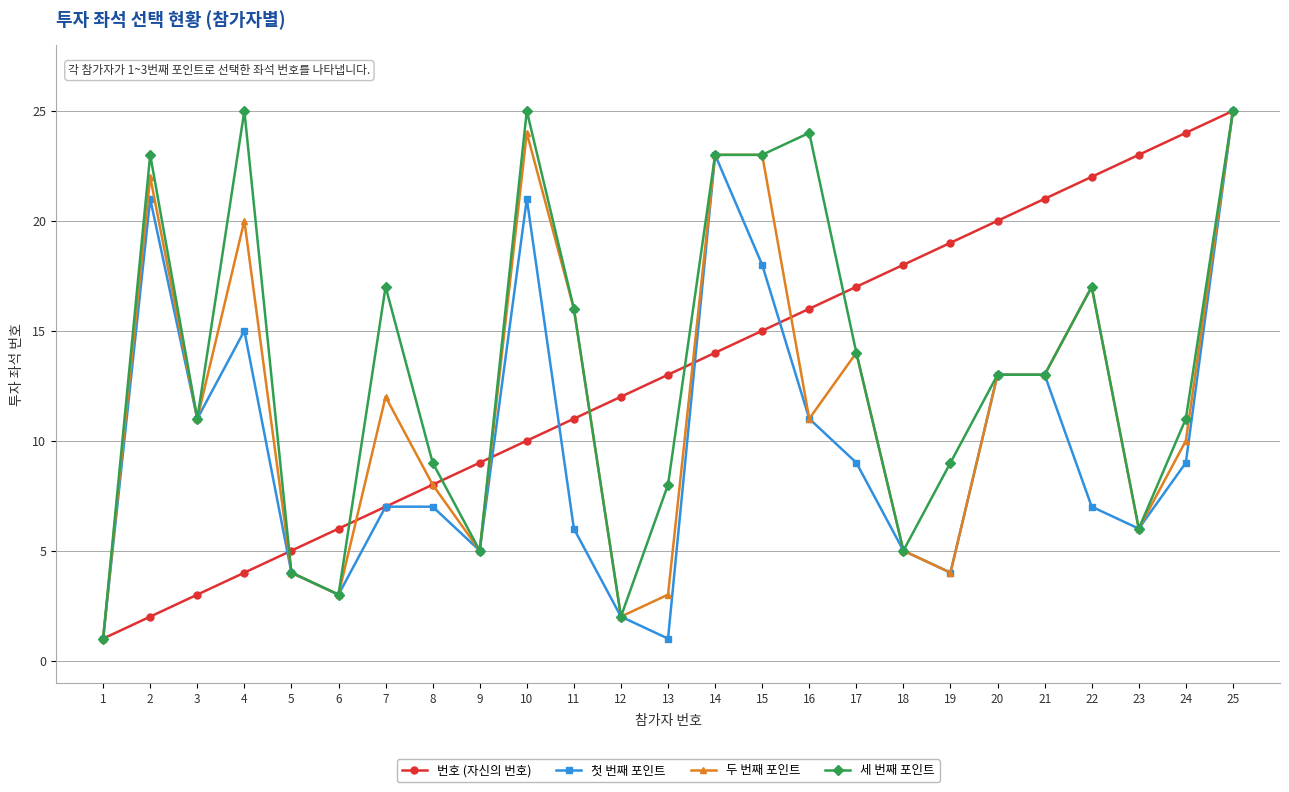

What are all the series names shown in the legend?

번호 (자신의 번호), 첫 번째 포인트, 두 번째 포인트, 세 번째 포인트